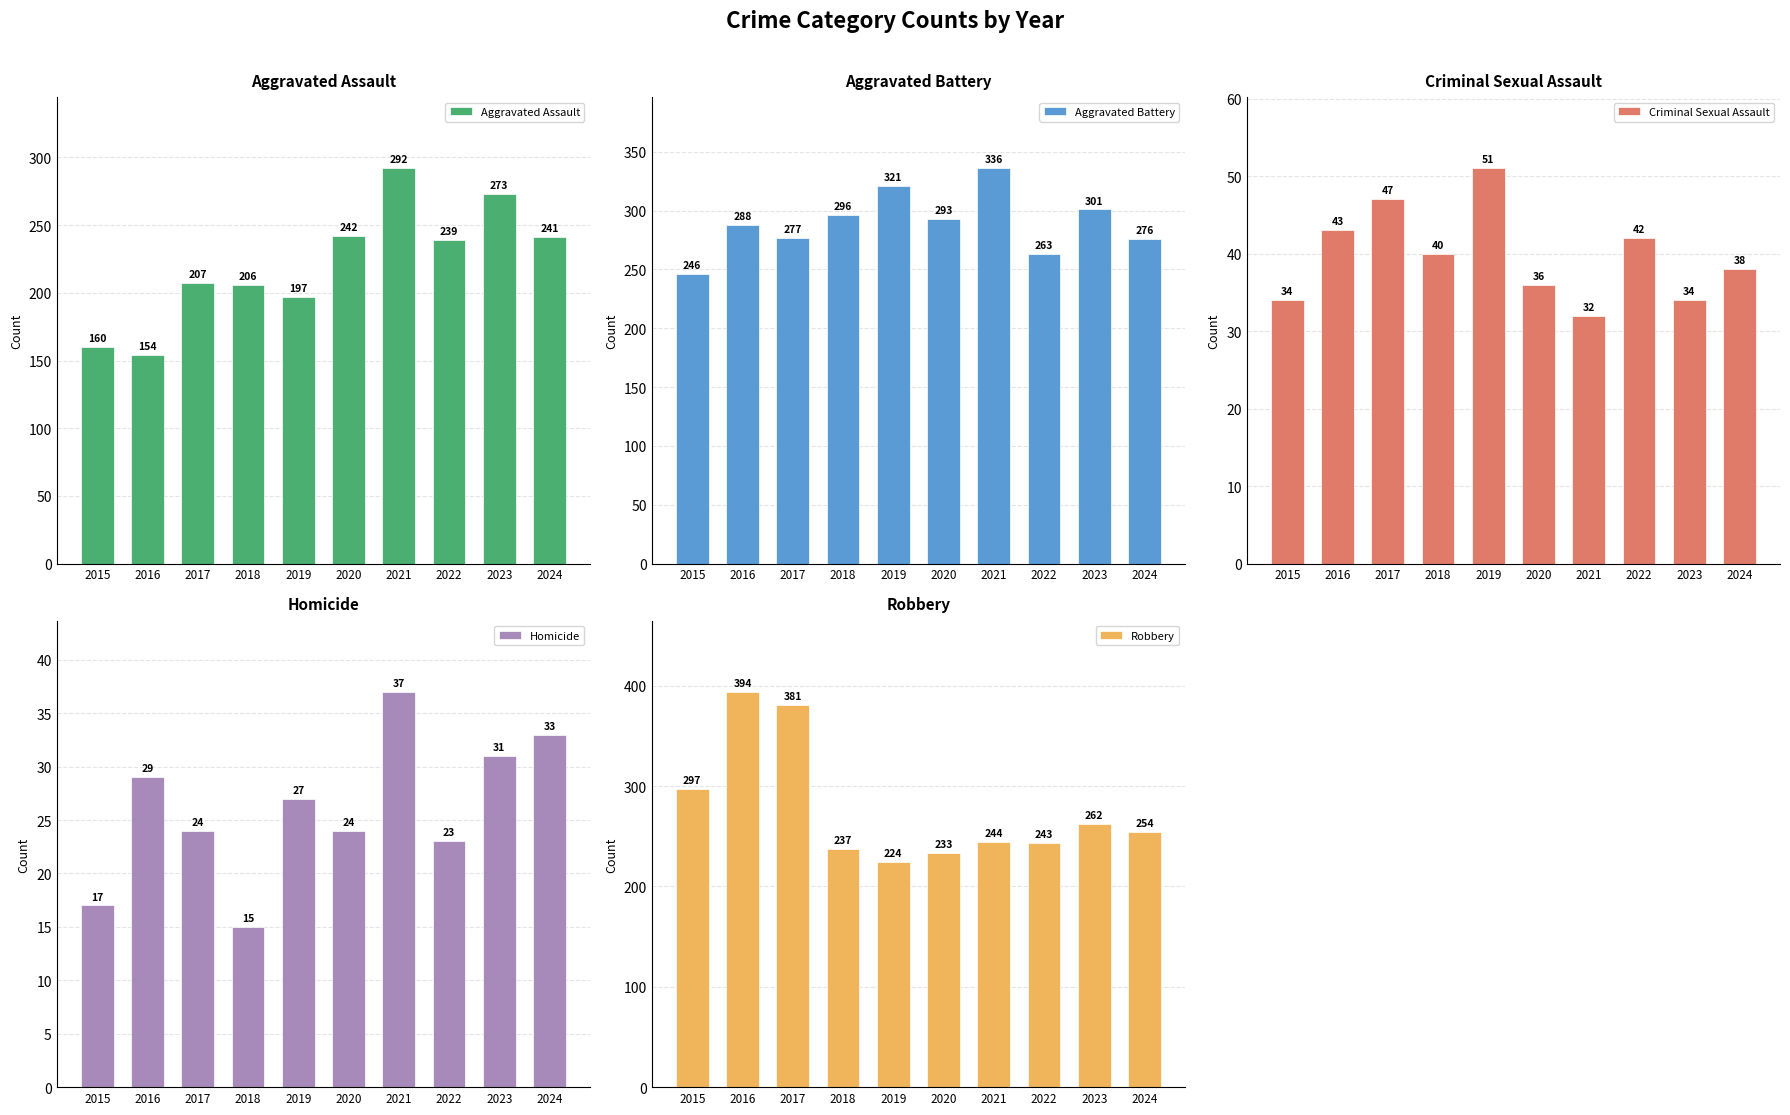

How many data points in Aggravated Assault are less than 239?

5